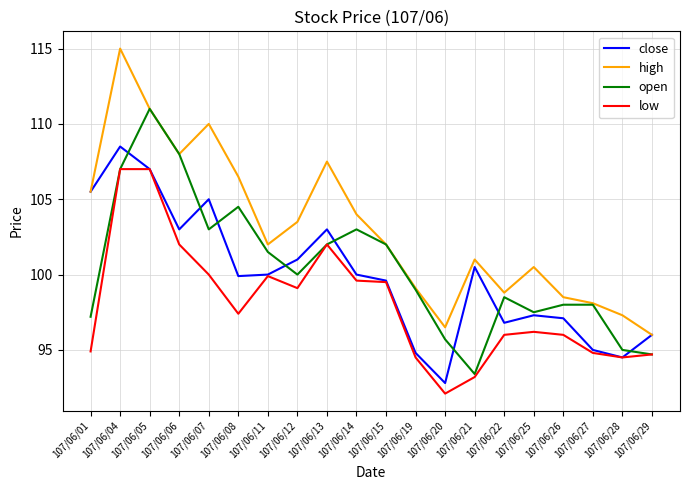

True or false: high and low intersect in this chart.

False